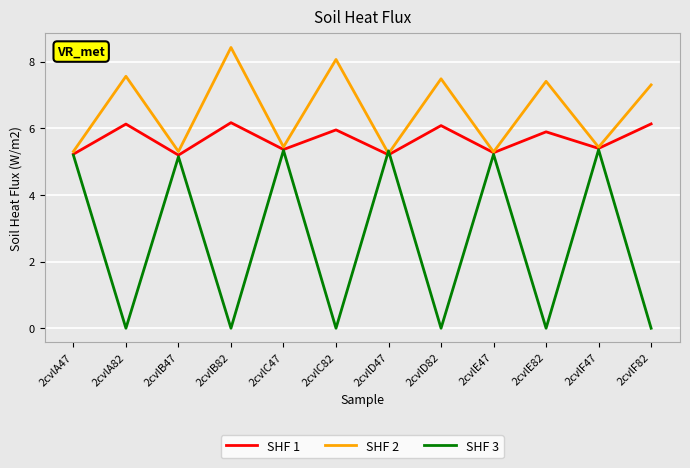

Which category has the highest value across all series?

2cvlB82